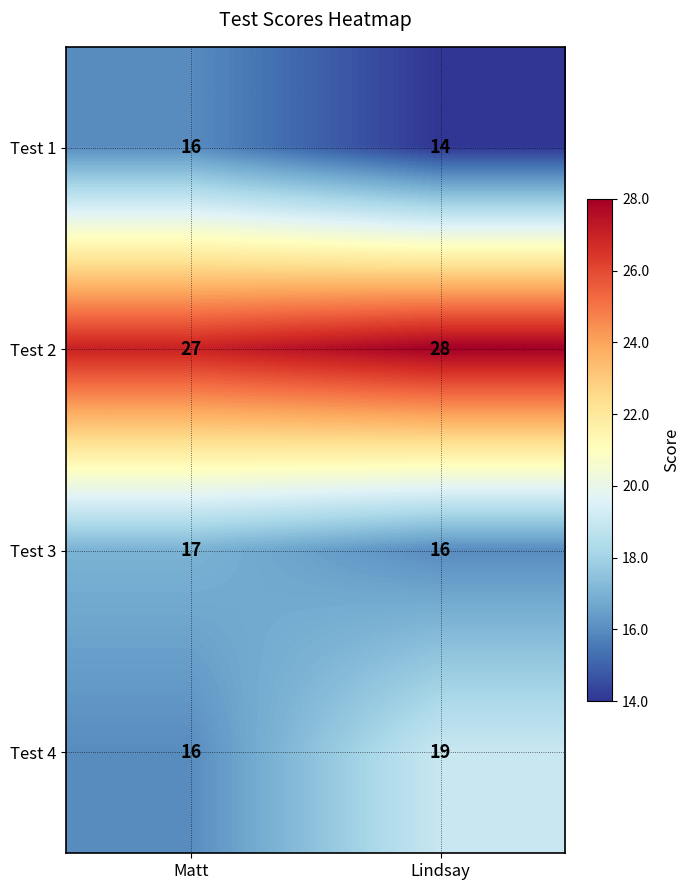

The value of Test 3 at Lindsay is 16. True or false?

True